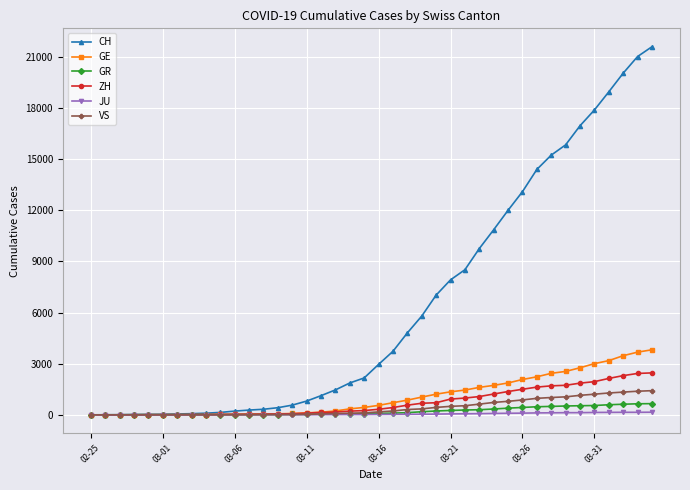

What is the greatest value displayed?

21593